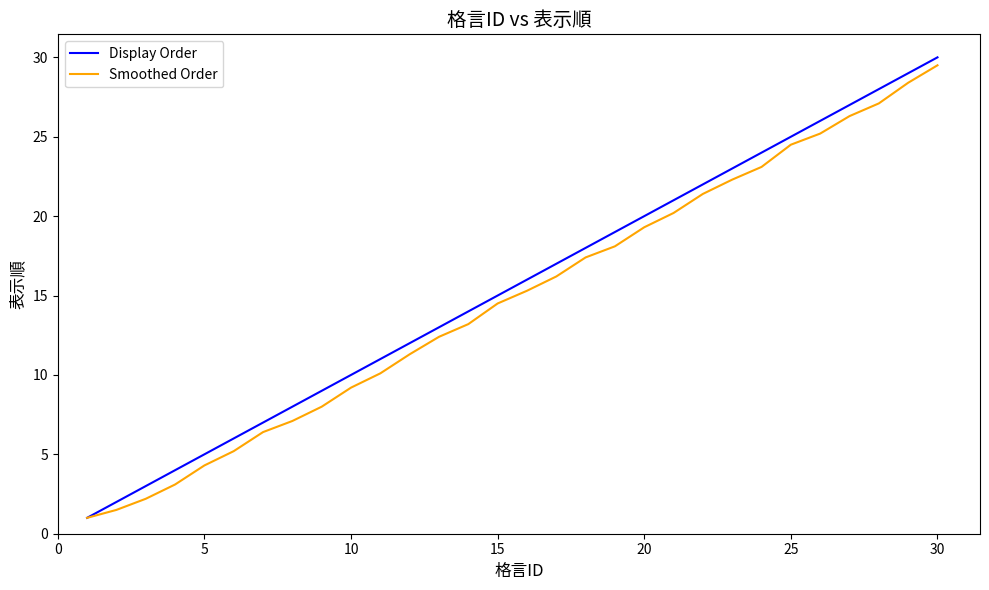

How many lines are shown in the chart?

2